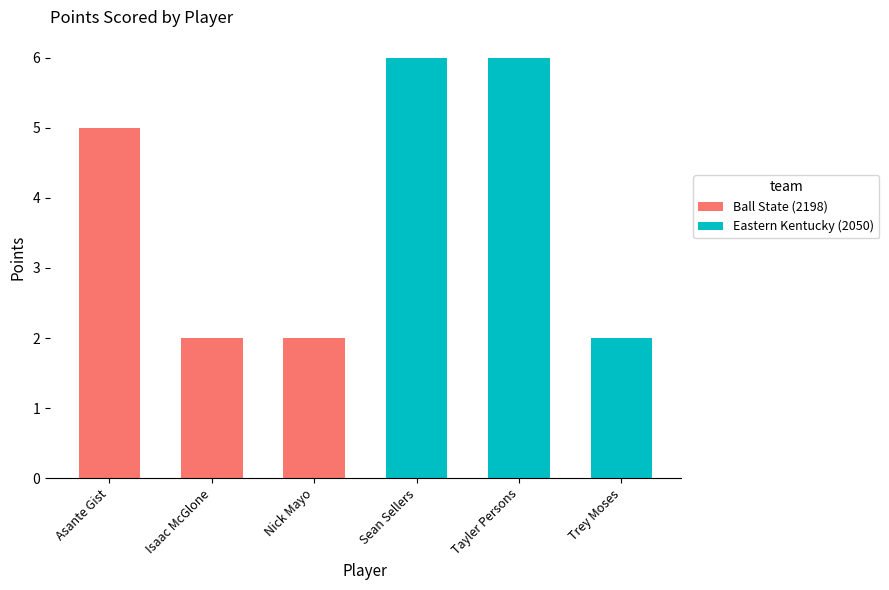

Is it true that Ball State (2198) equals 5 at Asante Gist?

True